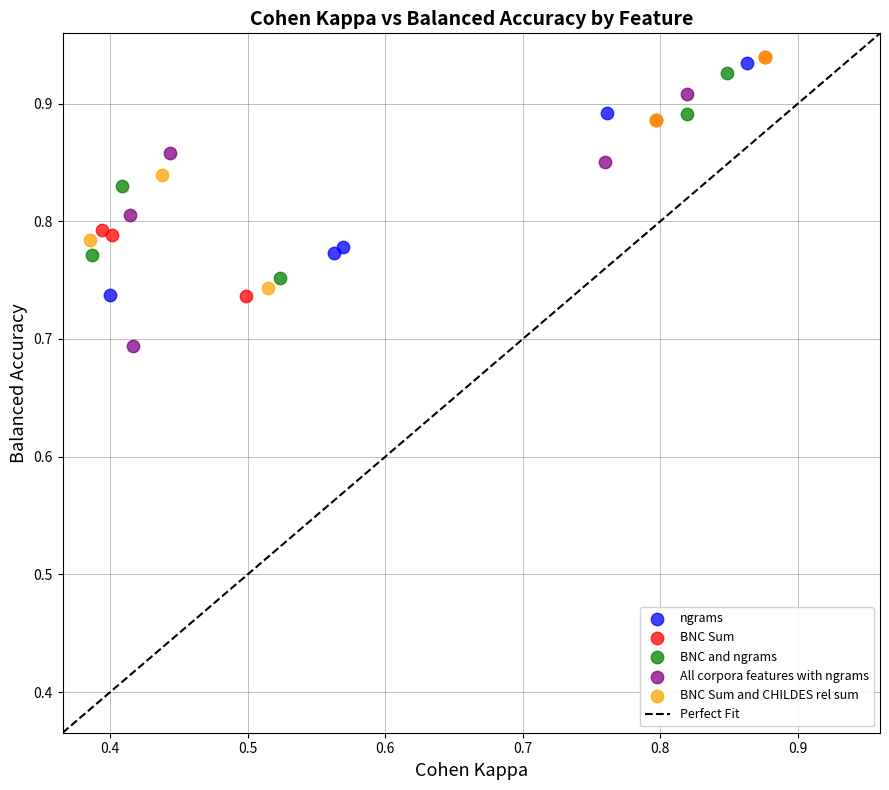

Which series has the widest spread of Y values?

All corpora features with ngrams